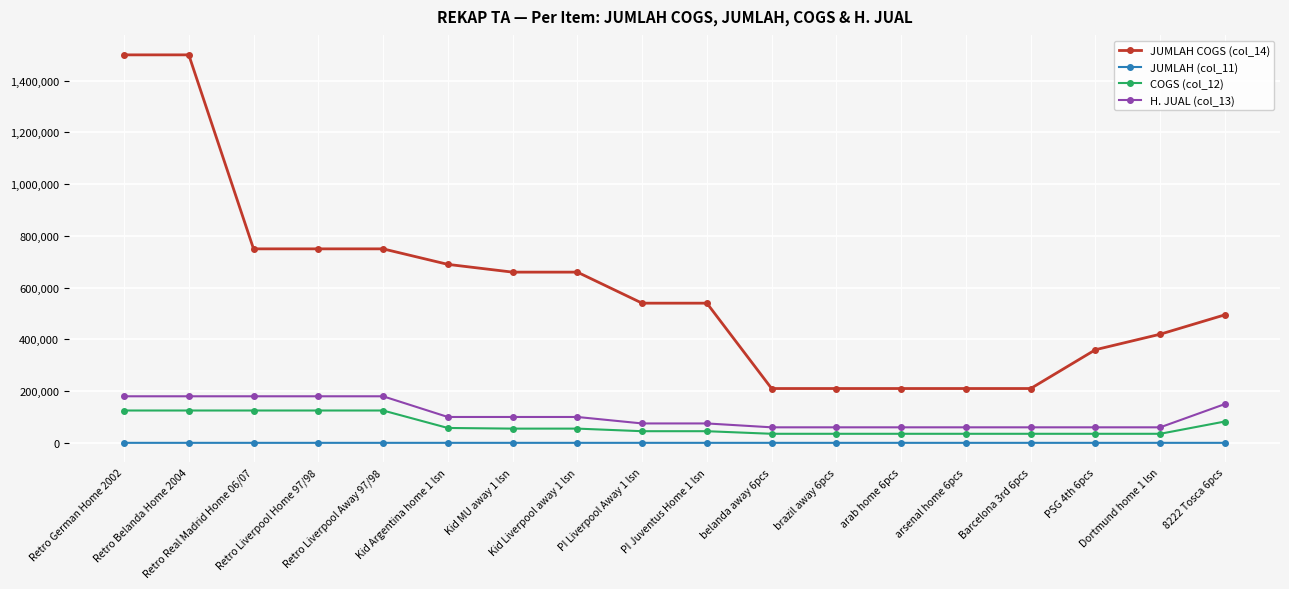

The JUMLAH (col_11) series shows 12 at Retro German Home 2002. True or false?

True